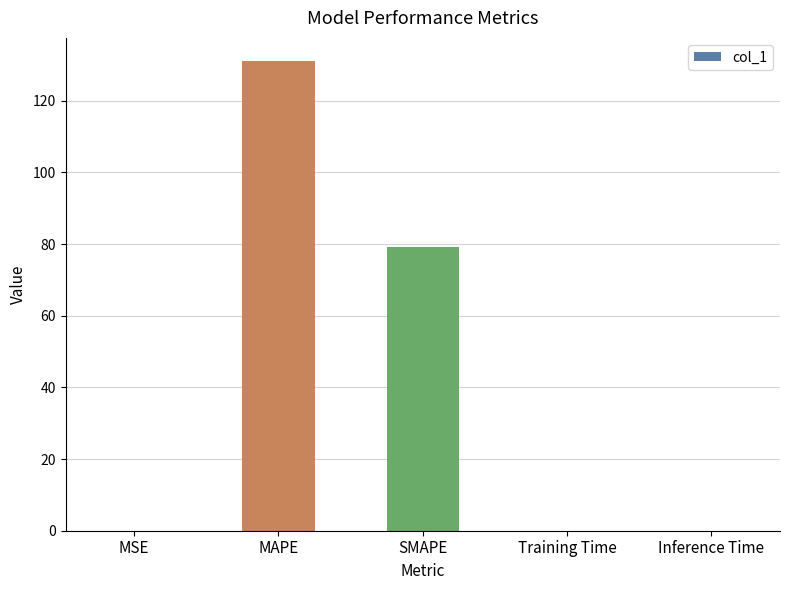

What value does the data have at MAPE?

131.0